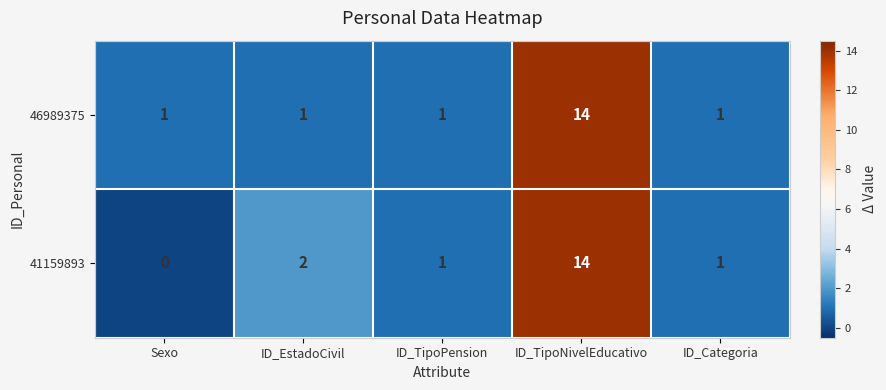

Which series changed the most between ID_EstadoCivil and ID_TipoPension?

41159893